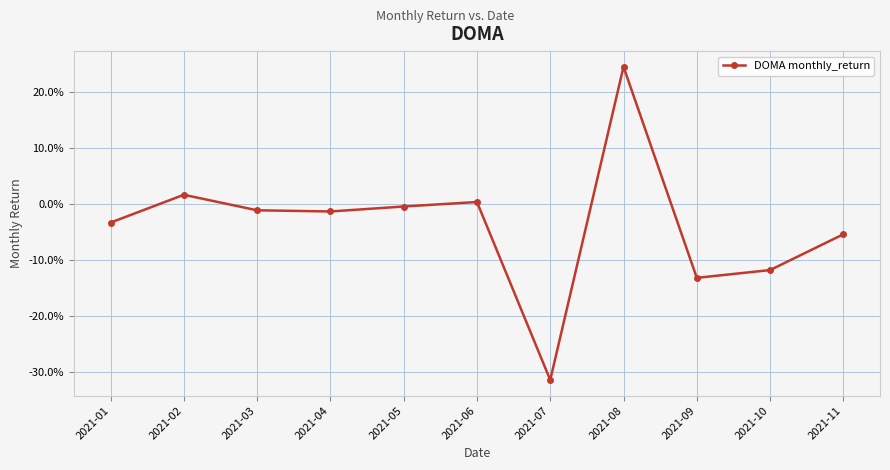

Rank the categories by value from highest to lowest.

2021-08, 2021-02, 2021-06, 2021-05, 2021-03, 2021-04, 2021-01, 2021-11, 2021-10, 2021-09, 2021-07